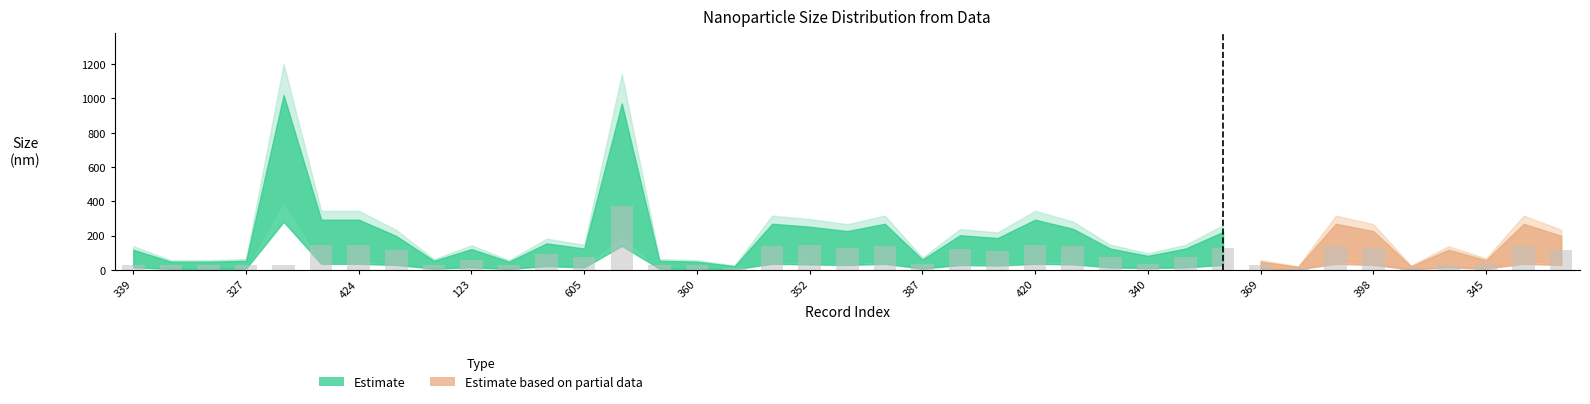

What is the value of the 38th bar from the left?

141.0